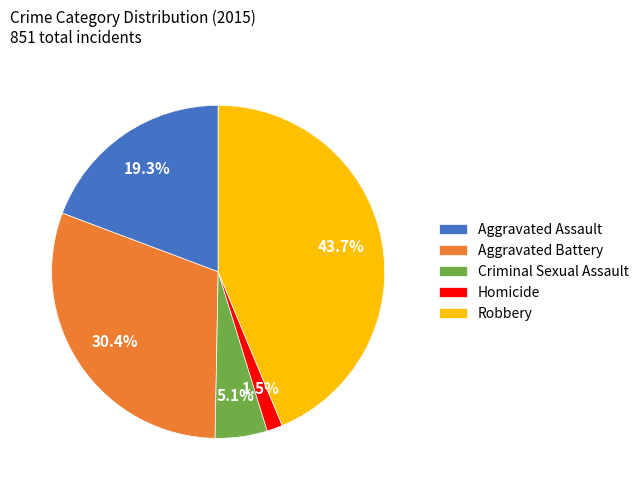

Is Aggravated Battery the majority of the pie?

No